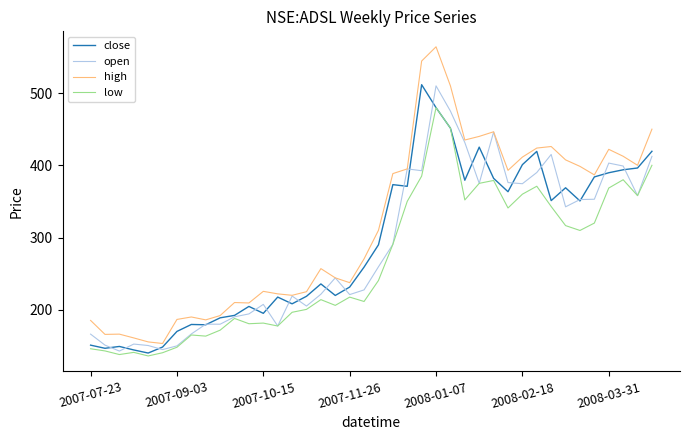

What is the minimum value shown in the chart?

136.1